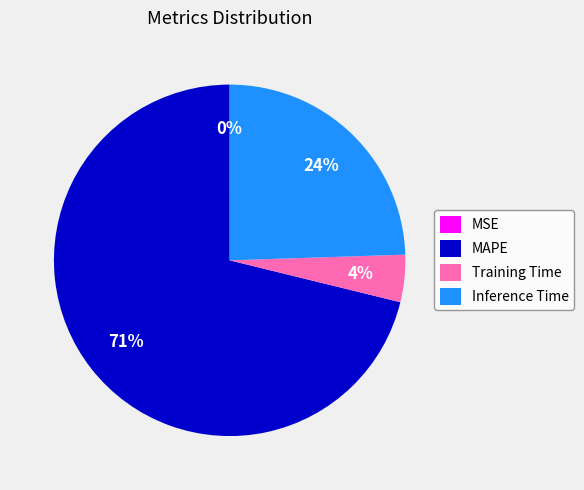

Combined, do MAPE and Inference Time account for over 50%?

Yes